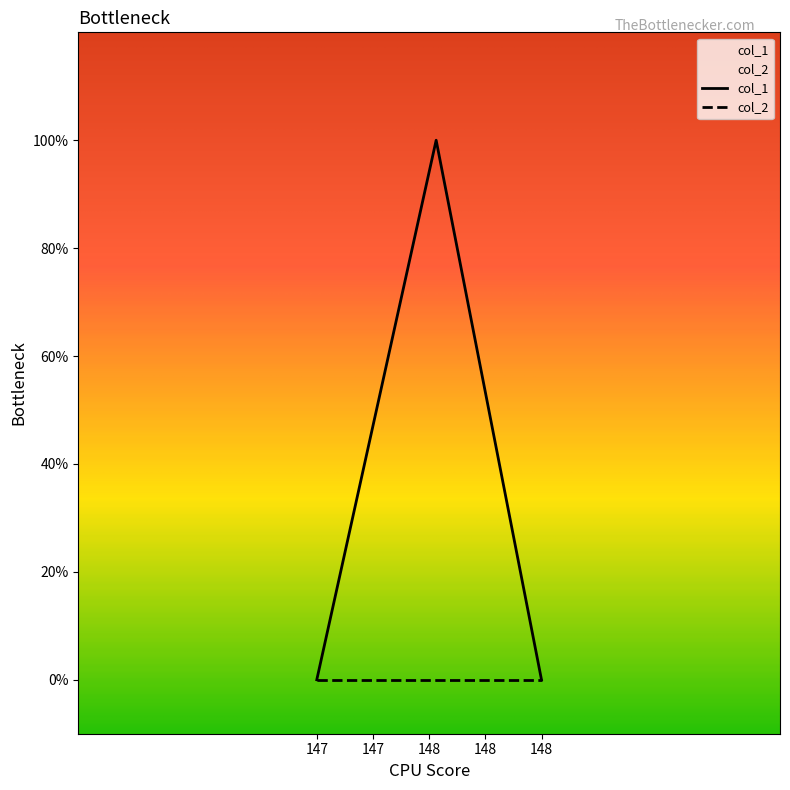

The value at 148 is 0. True or false?

False